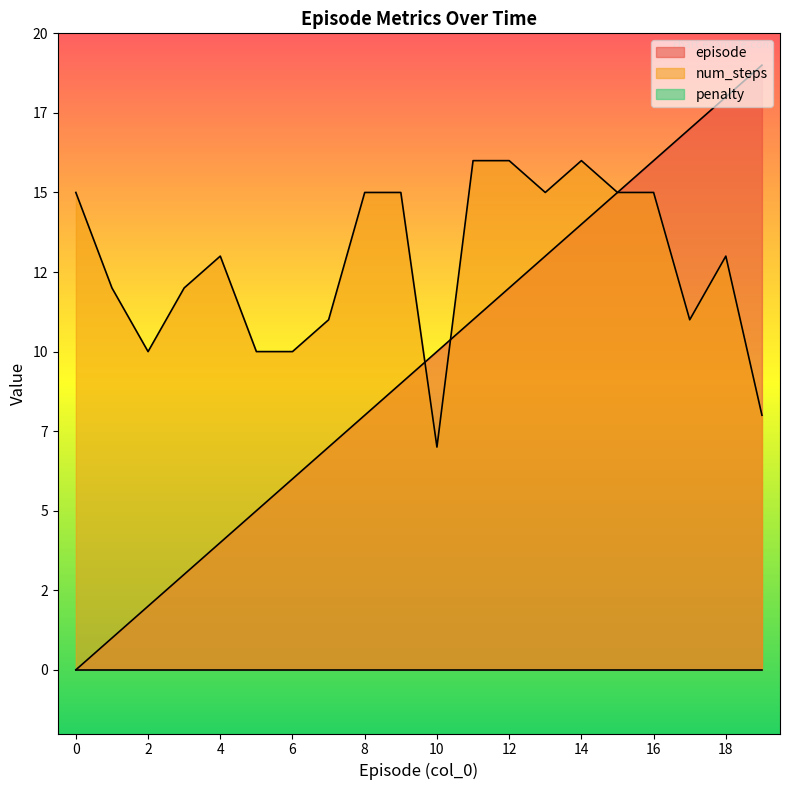

At how many categories does at least one series exceed 16?

3